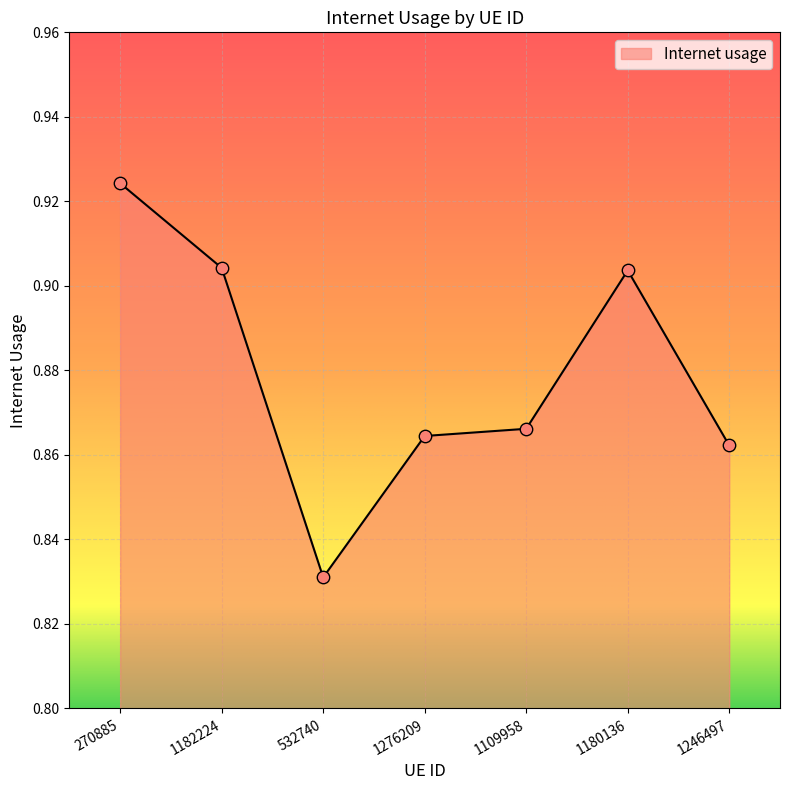

Between 532740 and 1276209, which is larger?

1276209